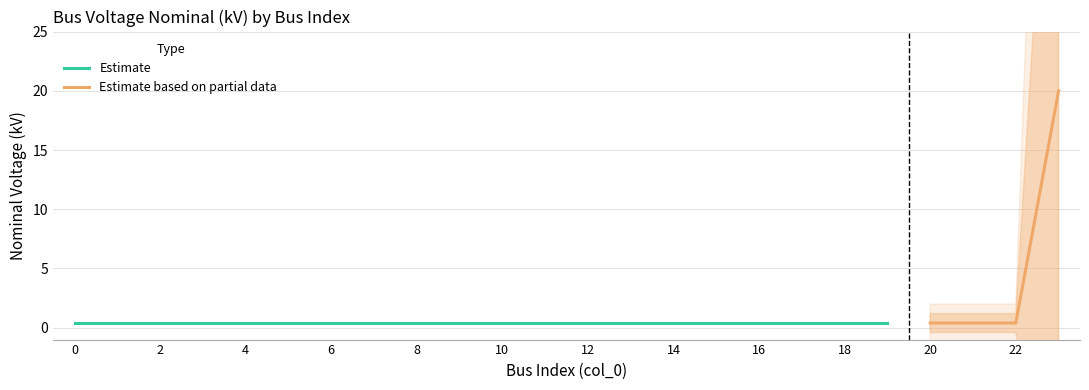

The chart shows a value of 0.4 at 6. True or false?

True